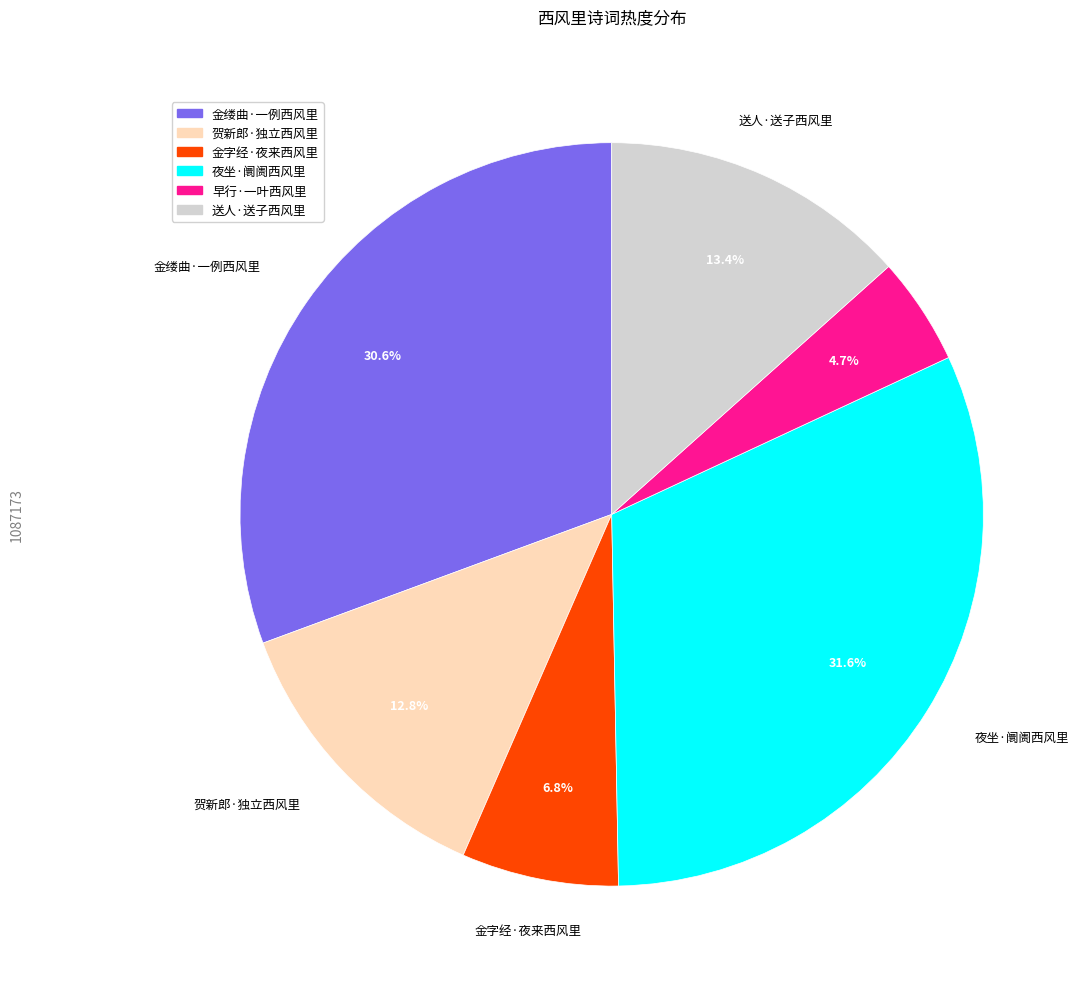

Does 金缕曲·一例西风里 account for over 50% of the chart?

No